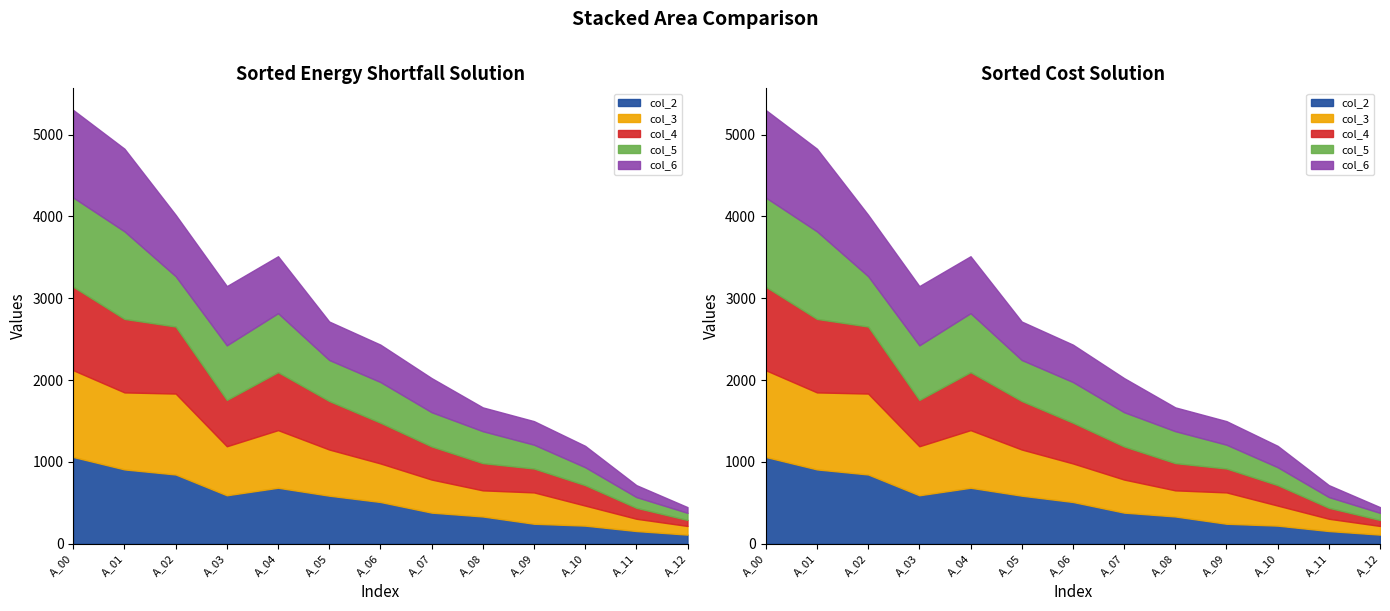

What is the highest value of the col_2 series?

1060